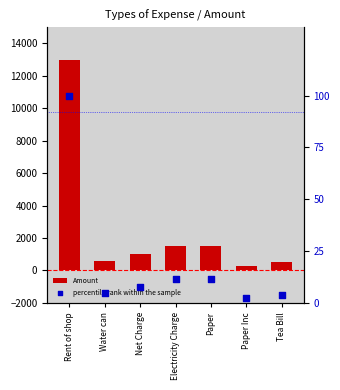

At how many categories does at least one series exceed 9062?

1